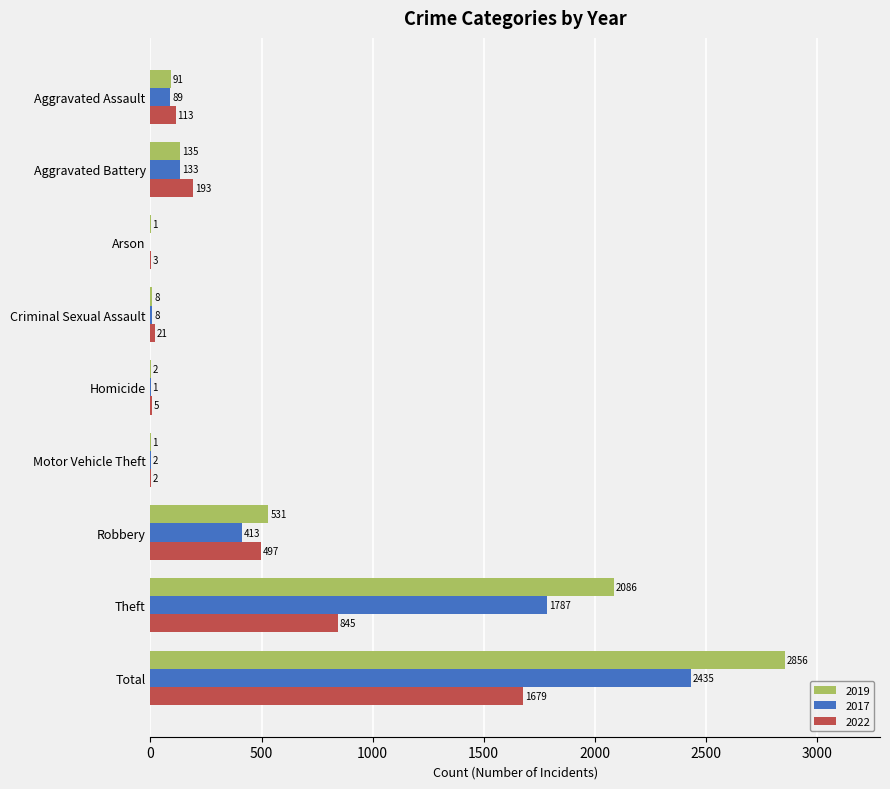

Which series changed the most between Arson and Criminal Sexual Assault?

2022